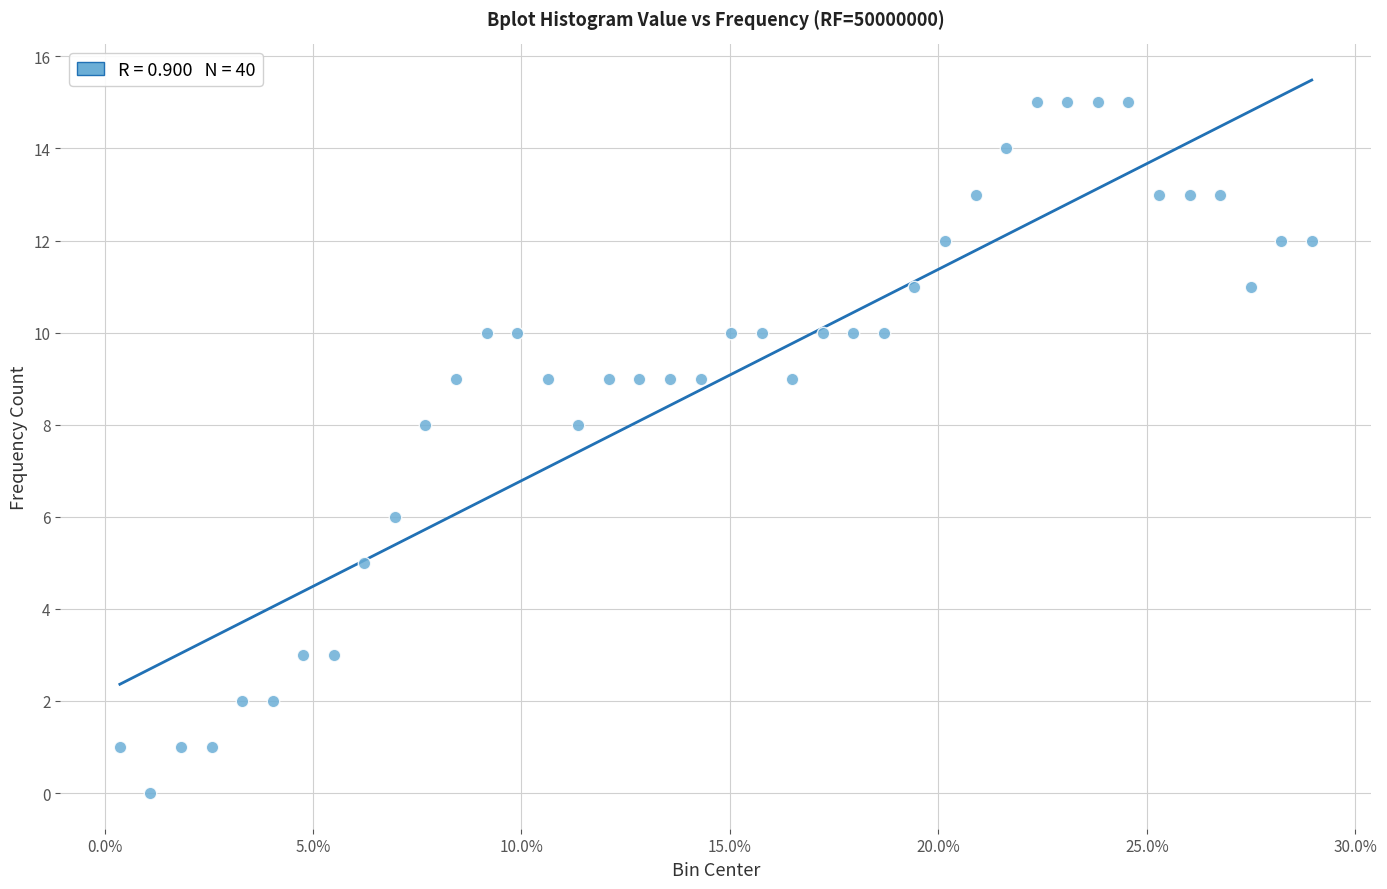

Count the number of points in this scatter plot.

40